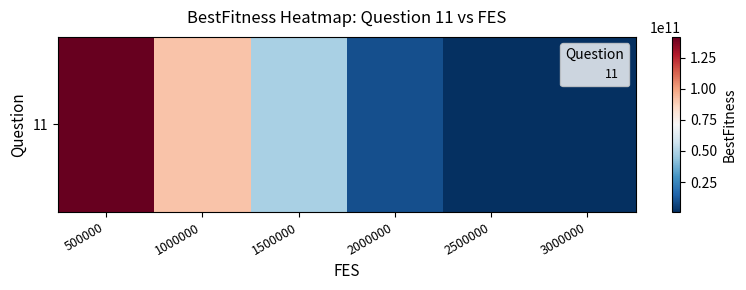

What is the difference between the maximum and minimum values?

140922372211.2